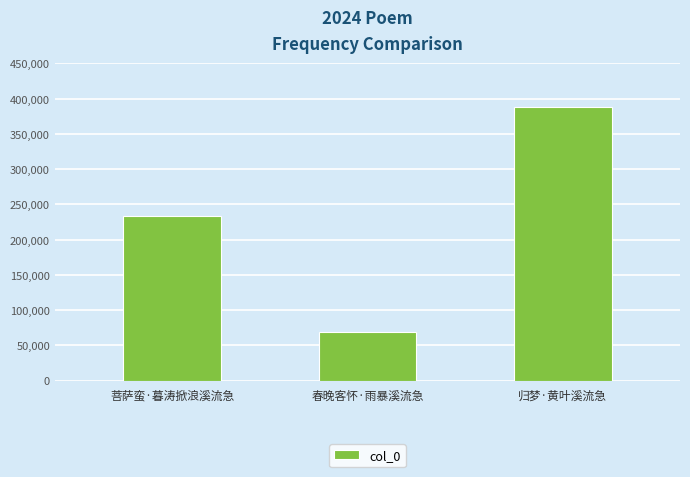

Reading left to right, what are all the values shown in this chart?

菩萨蛮·暮涛掀浪溪流急=233304	春晚客怀·雨暴溪流急=68670	归梦·黄叶溪流急=388625